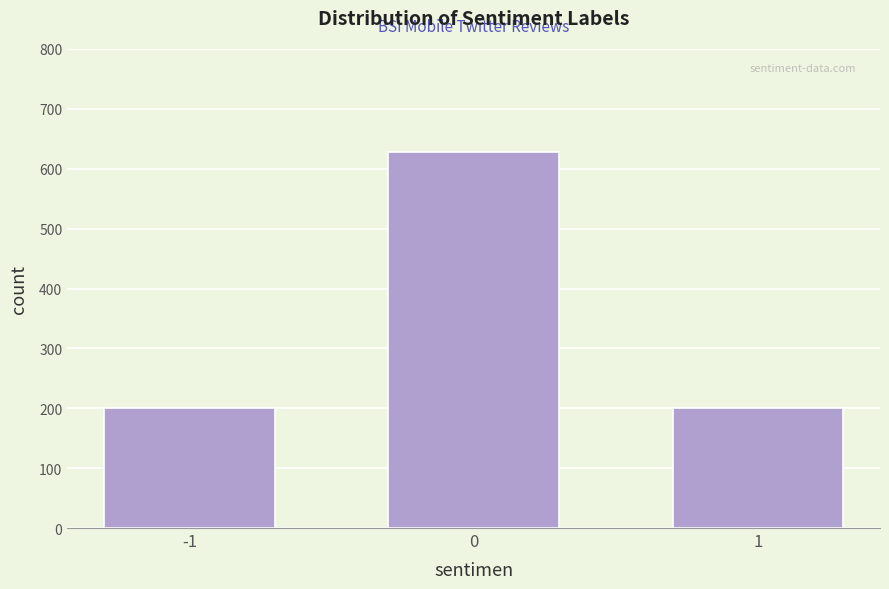

Reading right to left, what are all the values shown in this chart?

1=200	0=628	-1=200